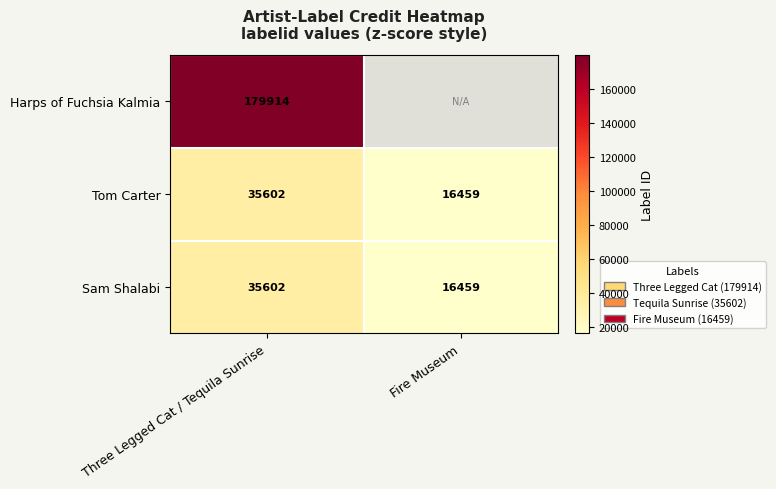

What is the maximum value for Tom Carter?

35602